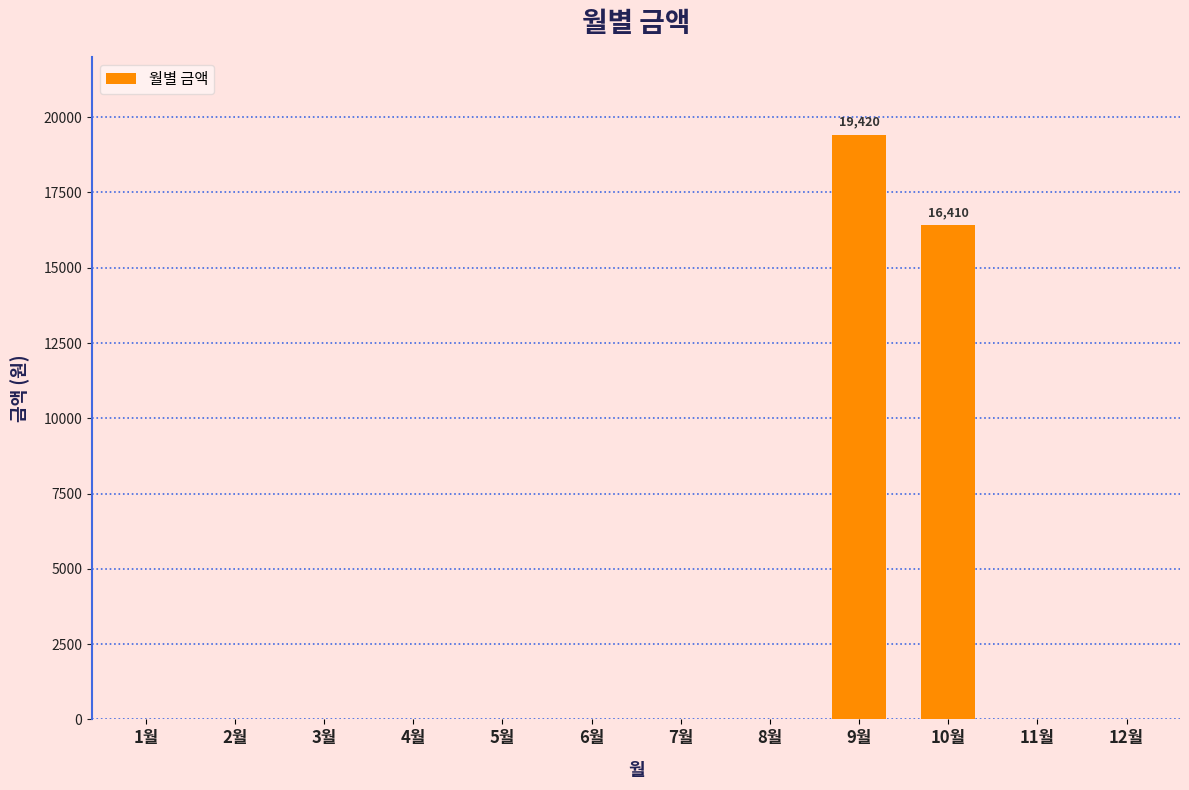

What is the maximum value shown in the chart?

19420